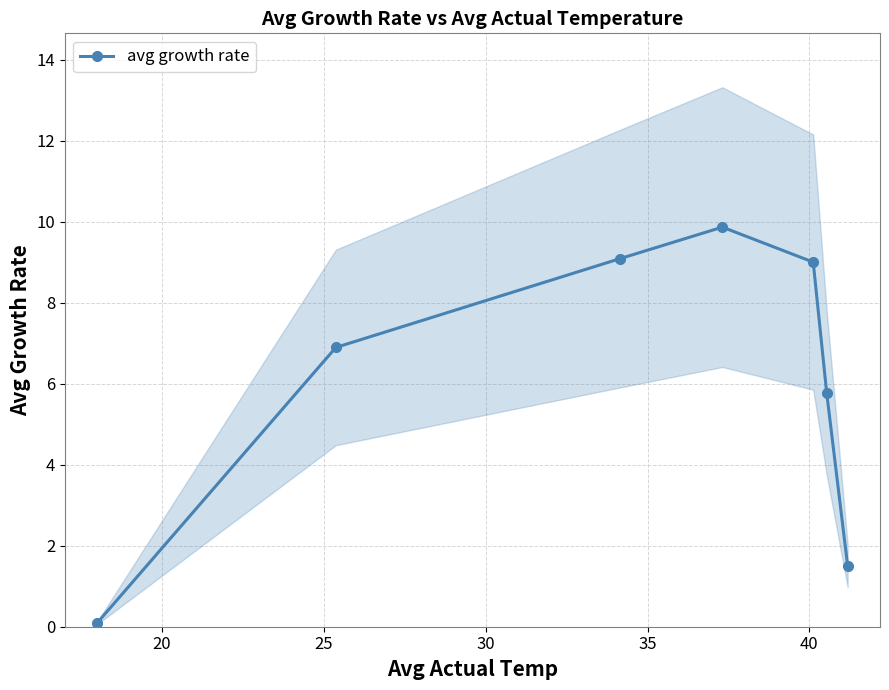

How many interior local peaks does the avg growth rate series have?

1